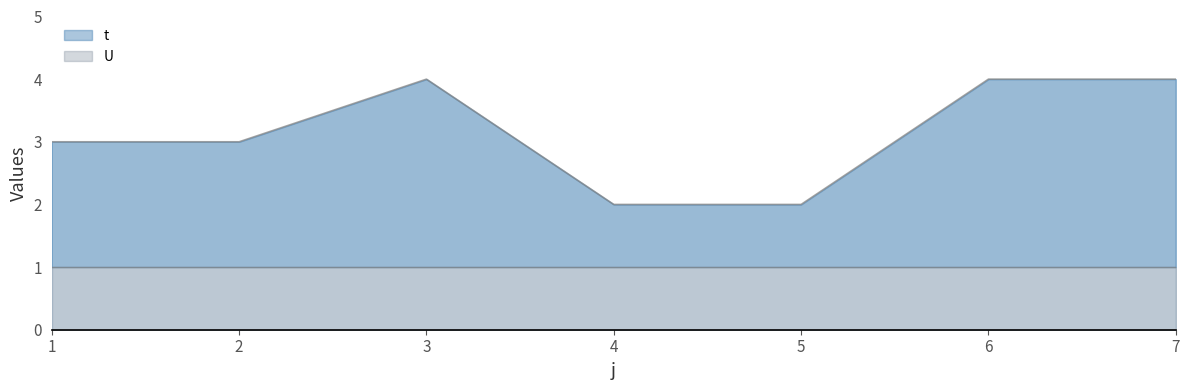

Count the number of values greater than 3.

3